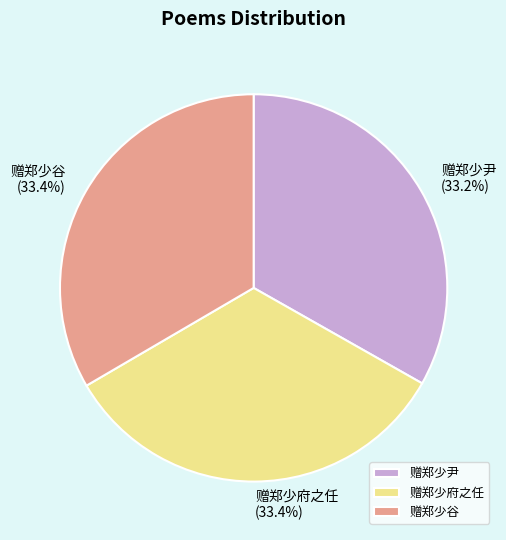

What percentage is the 赠郑少谷 slice, to the nearest percent?

33%